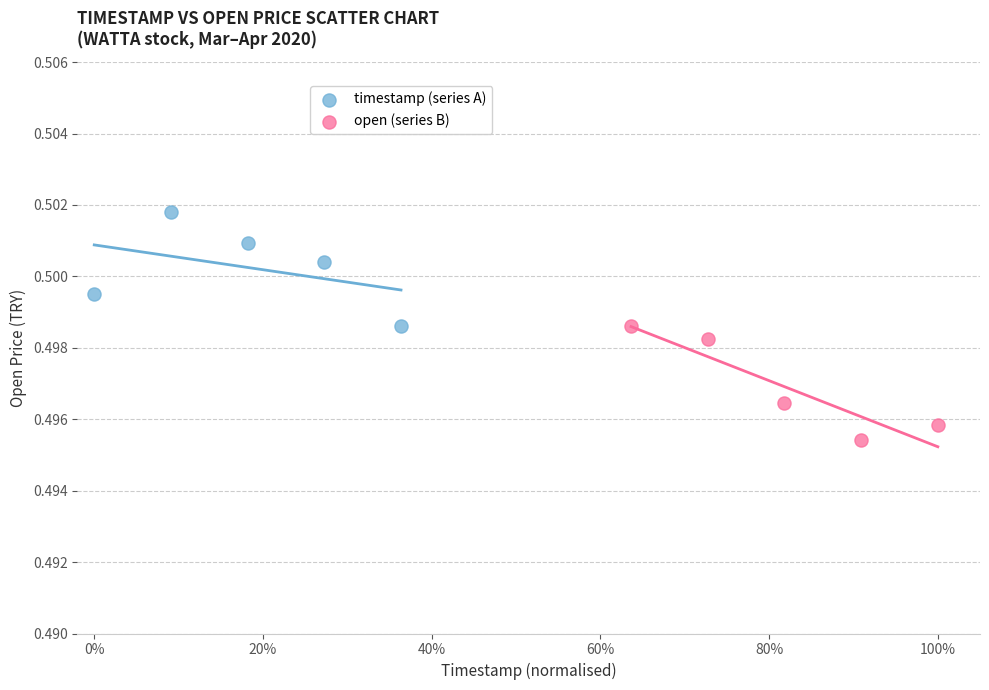

Which series contains the lowest Y value?

open (series B)